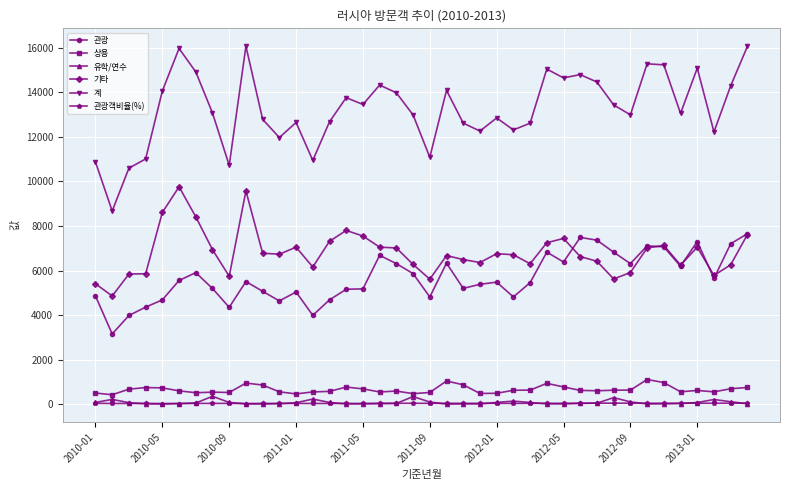

True or false: 유학/연수 has more than 2 points higher than both neighbors.

True